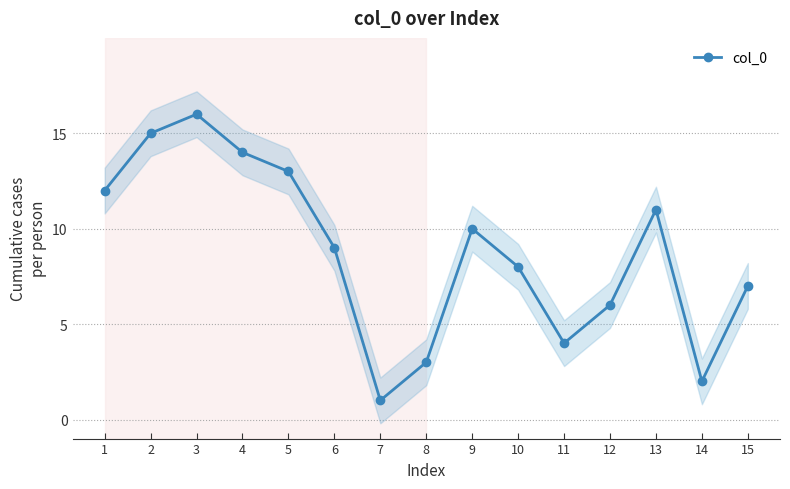

At which category does the data reach its first local valley?

7